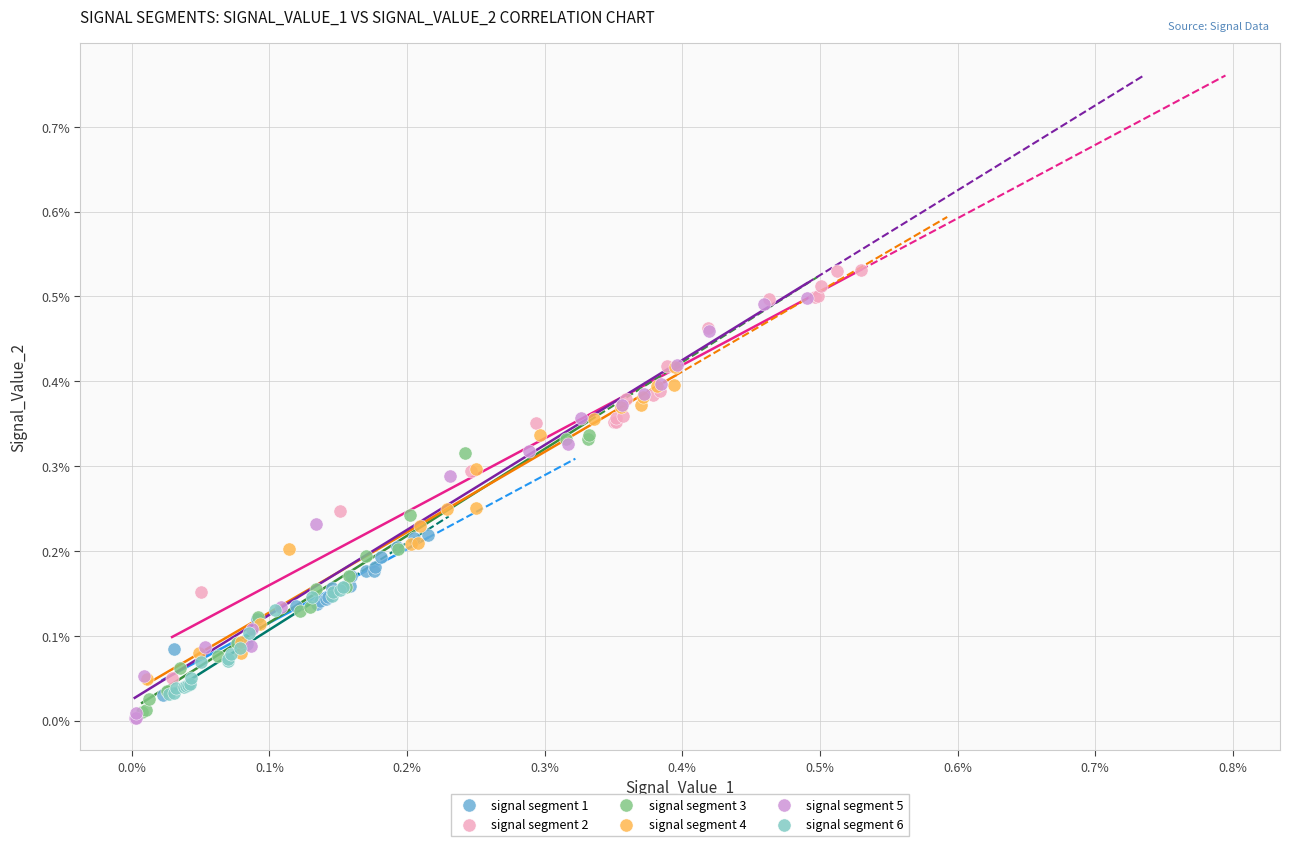

Which series has the widest spread of Y values?

signal segment 5